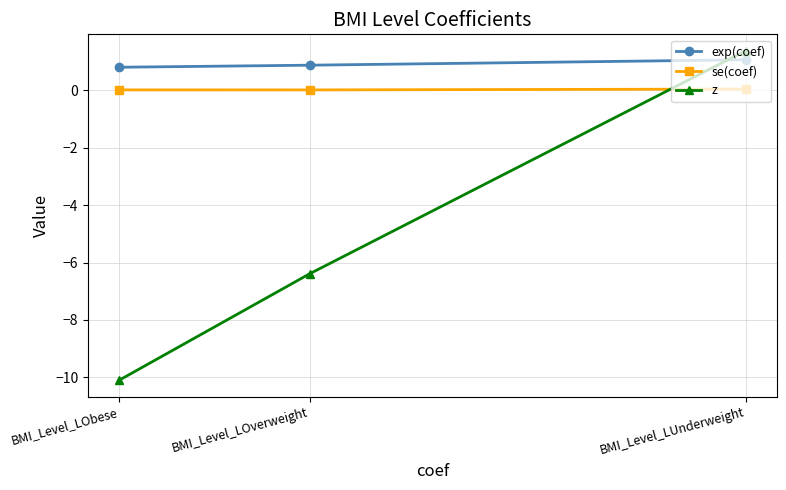

Which series has the largest range (max minus min)?

z